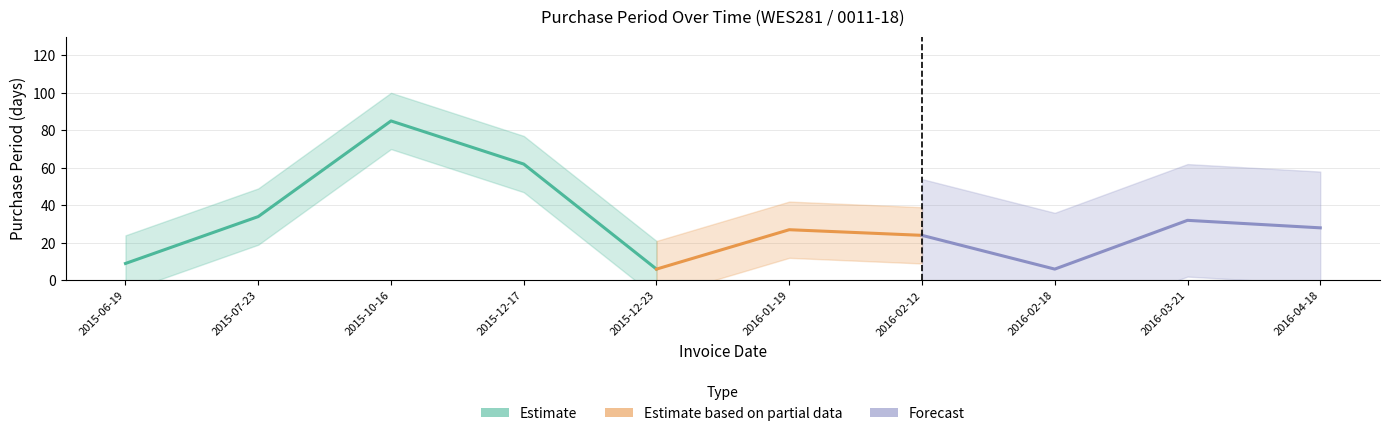

Reading left to right, transcribe all the data shown in this chart.

2015-06-19=9	2015-07-23=34	2015-10-16=85	2015-12-17=62	2015-12-23=6	2016-01-19=27	2016-02-12=24	2016-02-18=6	2016-03-21=32	2016-04-18=28